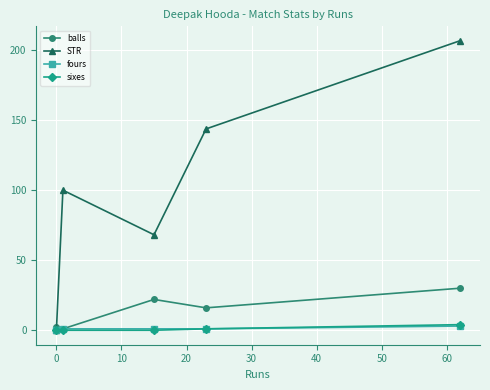

How many interior local valleys does the STR series have?

1